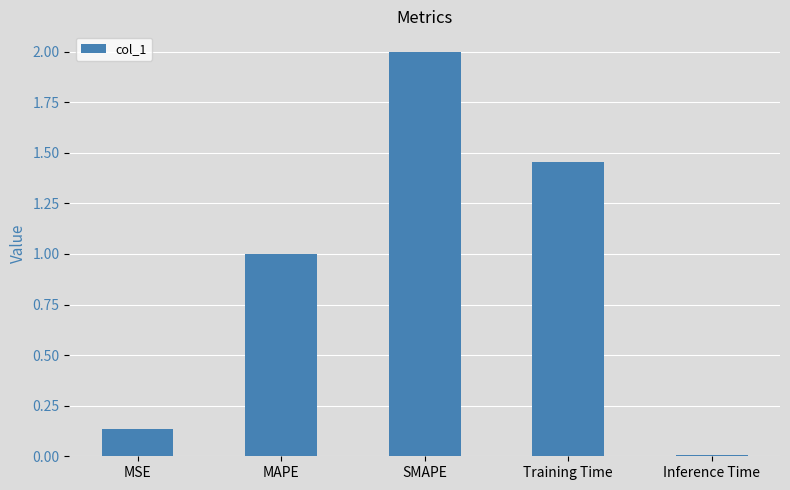

The value at MAPE is 1.0. True or false?

True